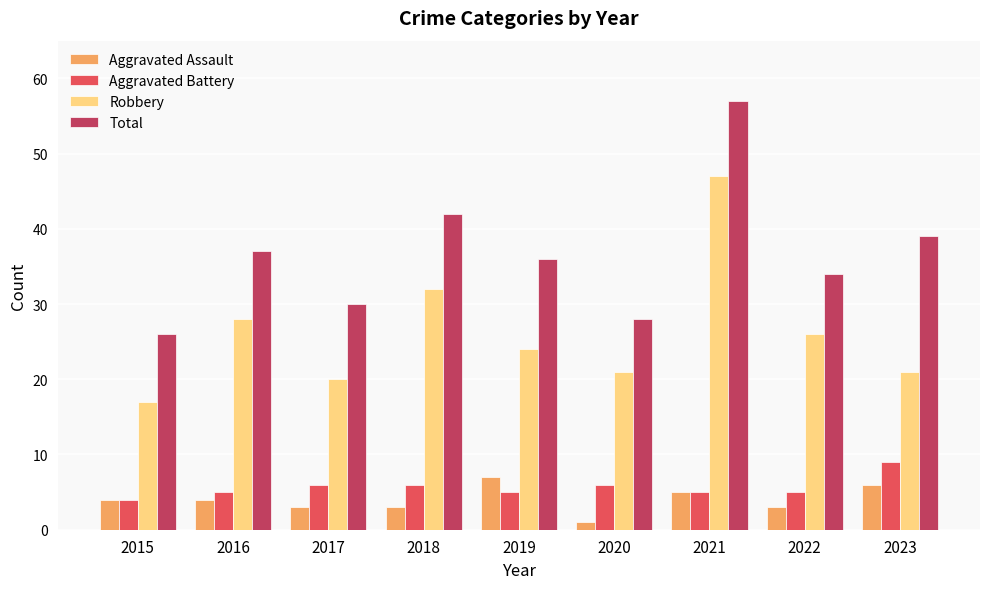

The Robbery series shows 73 at 2021. True or false?

False